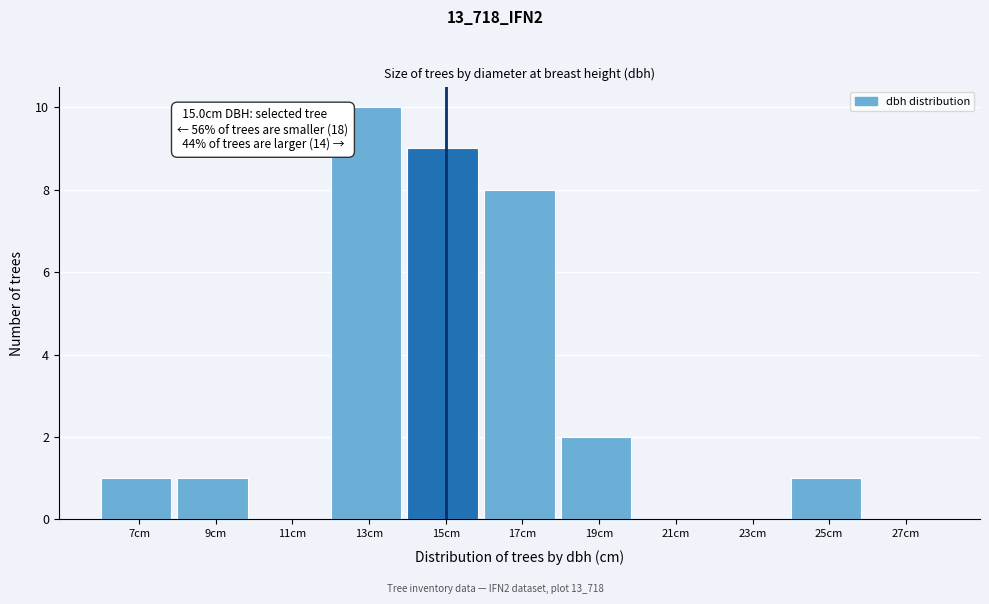

Over which range of the x-axis is the bar tallest?

12 to 14